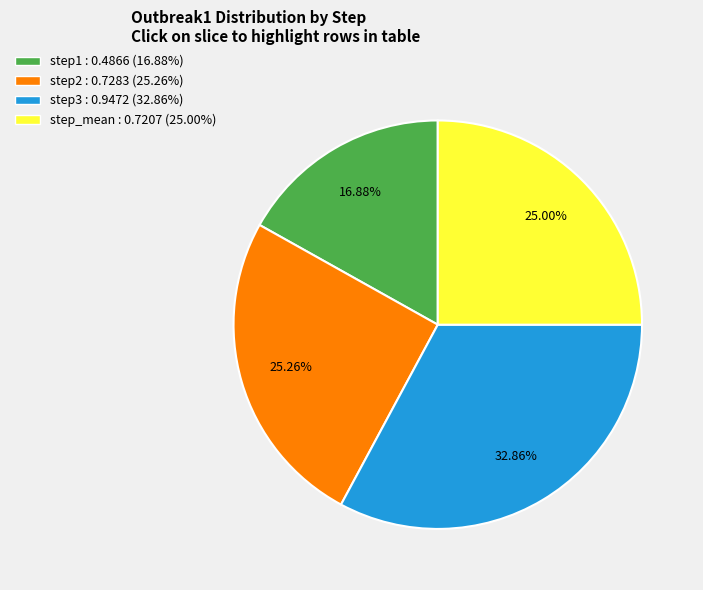

To the nearest percent, what is the average slice percentage?

25%